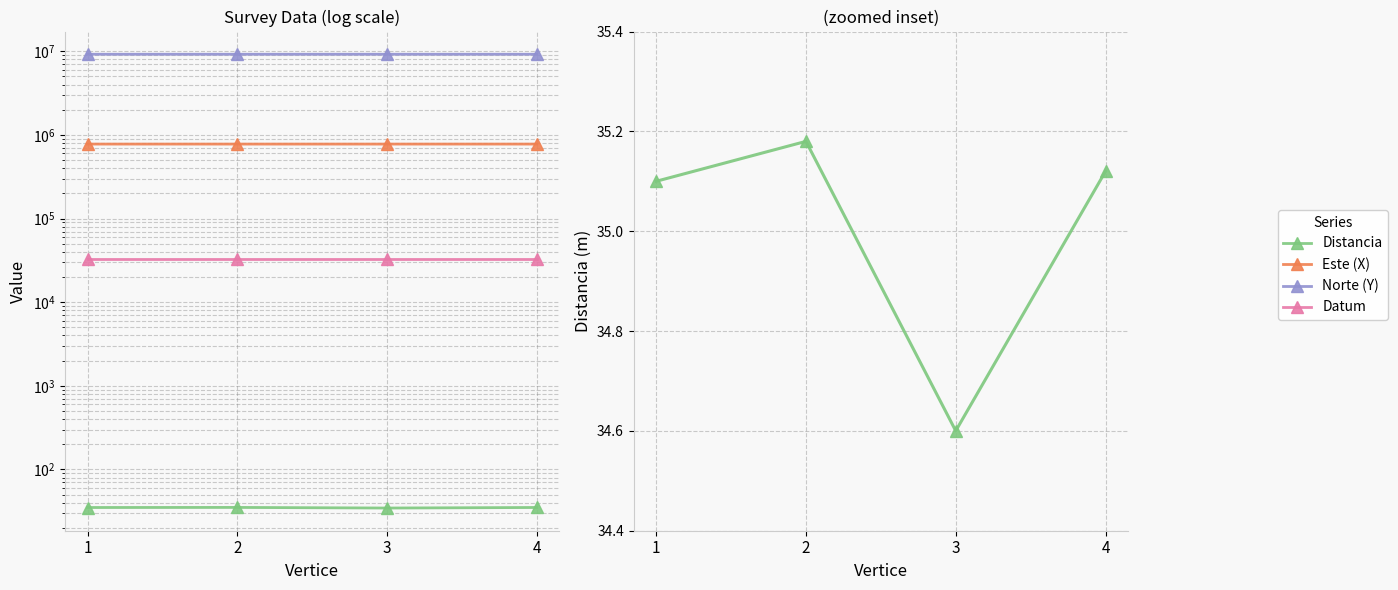

How many lines are shown in the chart?

4